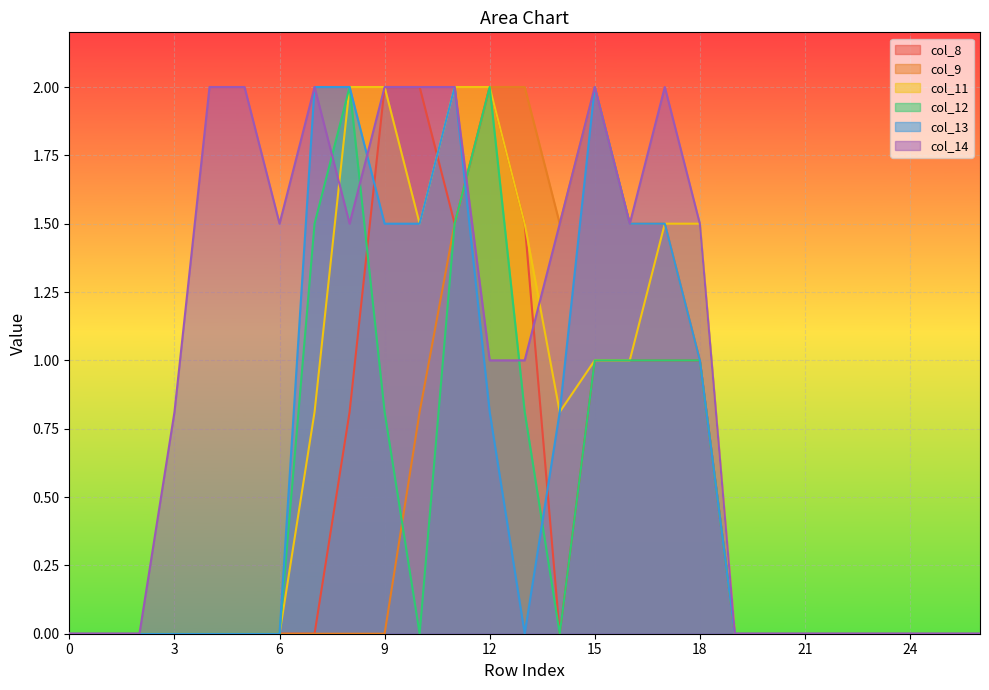

Count the col_14 values in the range 0 to 2.

27